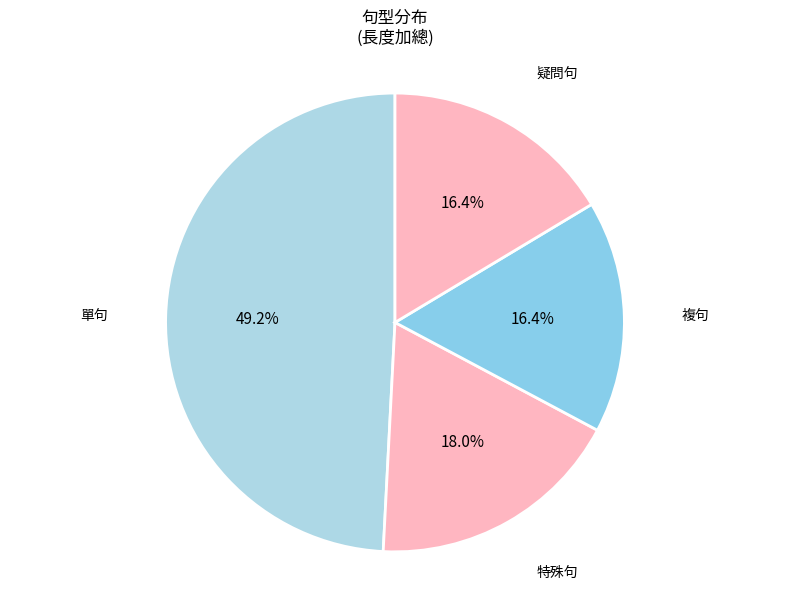

Count the number of slices in the pie.

4